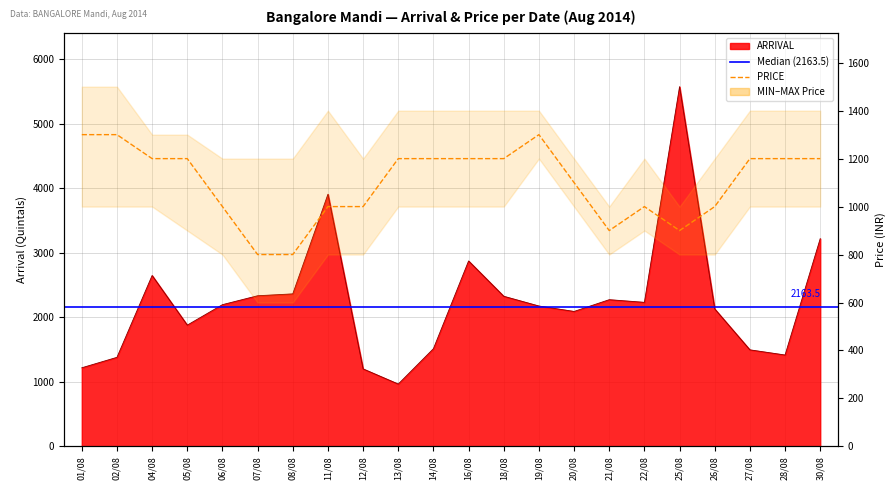

Which category has the highest value in the ARRIVAL series?

25/08